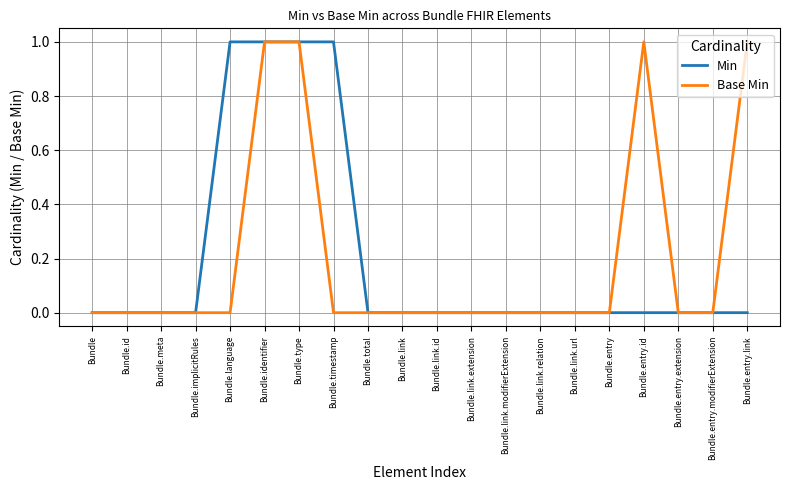

What are all the series names shown in the legend?

Min, Base Min